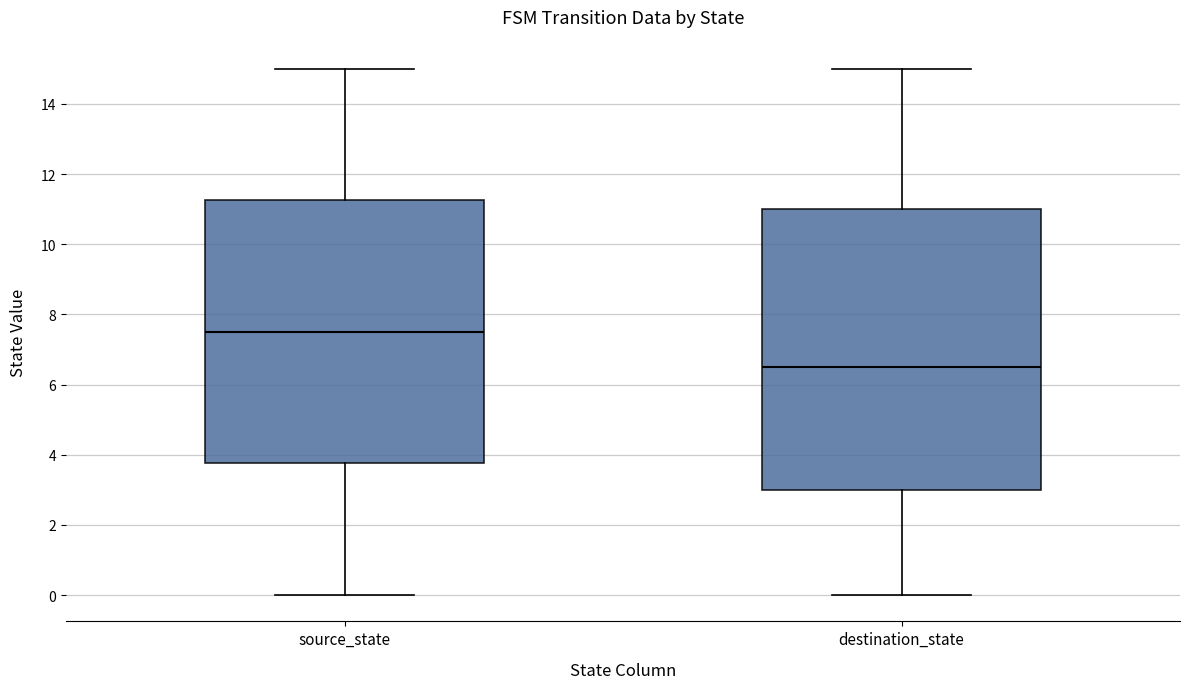

Reading left to right, transcribe this box plot: for each box, give where its median line is, the range the box spans, and where its two whiskers end, as read against the y-axis. The values are not printed on the chart, so give them approximately, as read against the axis.

source_state: median 7.6, box 3.8 to 11.2, whiskers 0.0 to 15.0
destination_state: median 6.6, box 3.0 to 11.0, whiskers 0.0 to 15.0